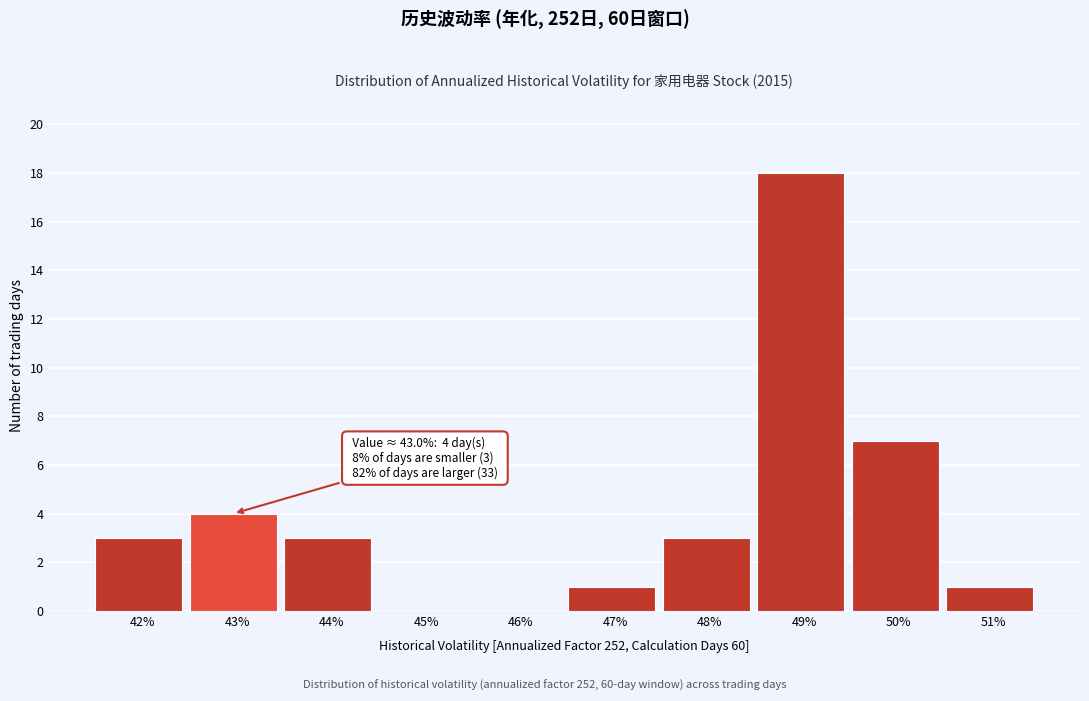

Reading left to right, what are all the values shown in this chart?

42%=3	43%=4	44%=3	45%=0	46%=0	47%=1	48%=3	49%=18	50%=7	51%=1